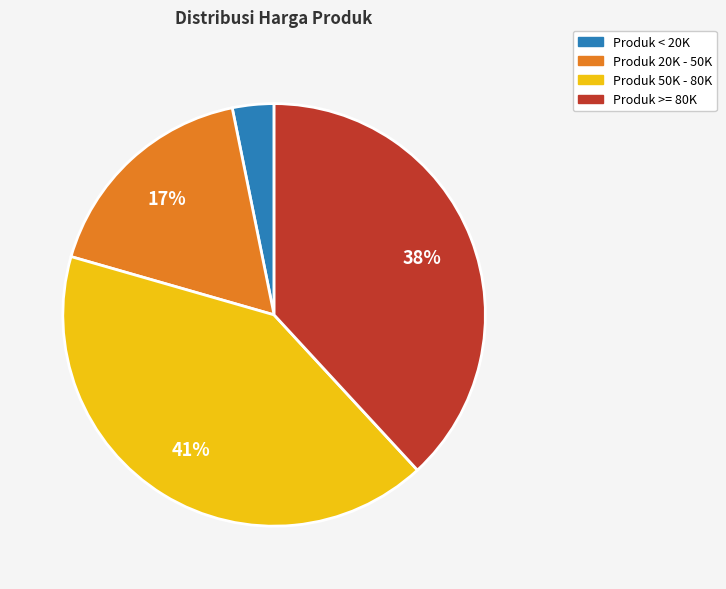

To the nearest percent, what is the difference between the largest and smallest slice percentages?

38%